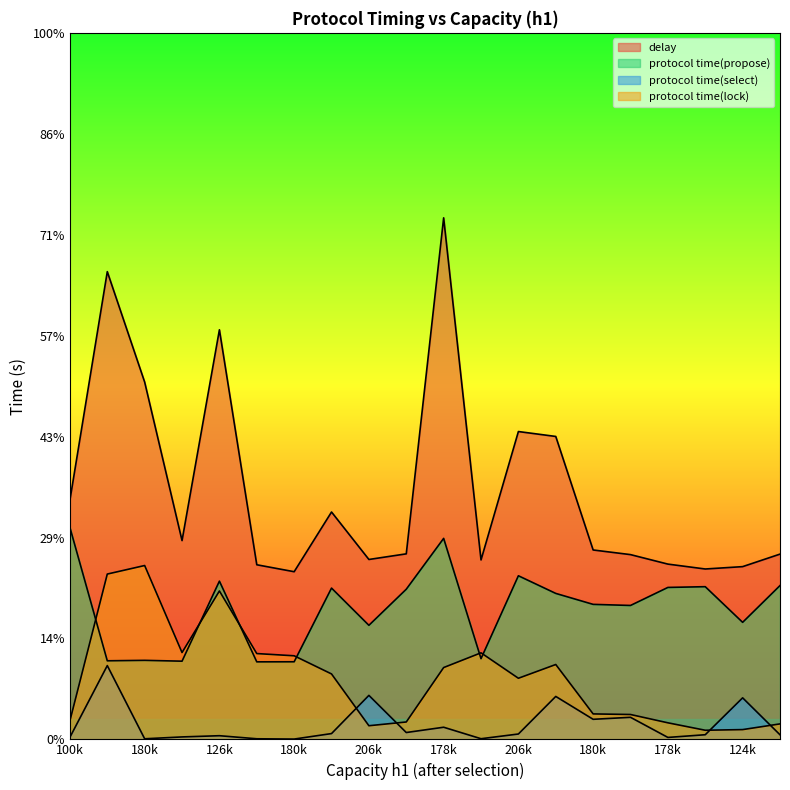

The value of protocol time(lock) at 126k is 0.1. True or false?

False